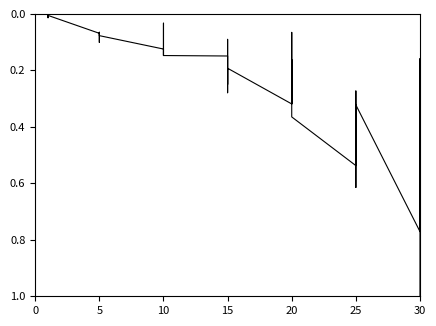

The chart shows a value of 0.1 at 20. True or false?

False